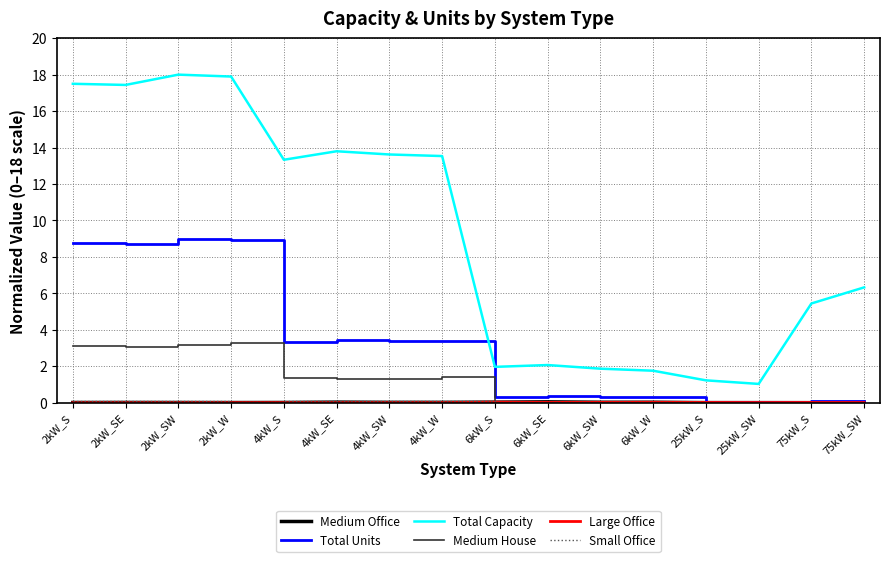

The value of Total Capacity at 2kW_S is 17.5. True or false?

True